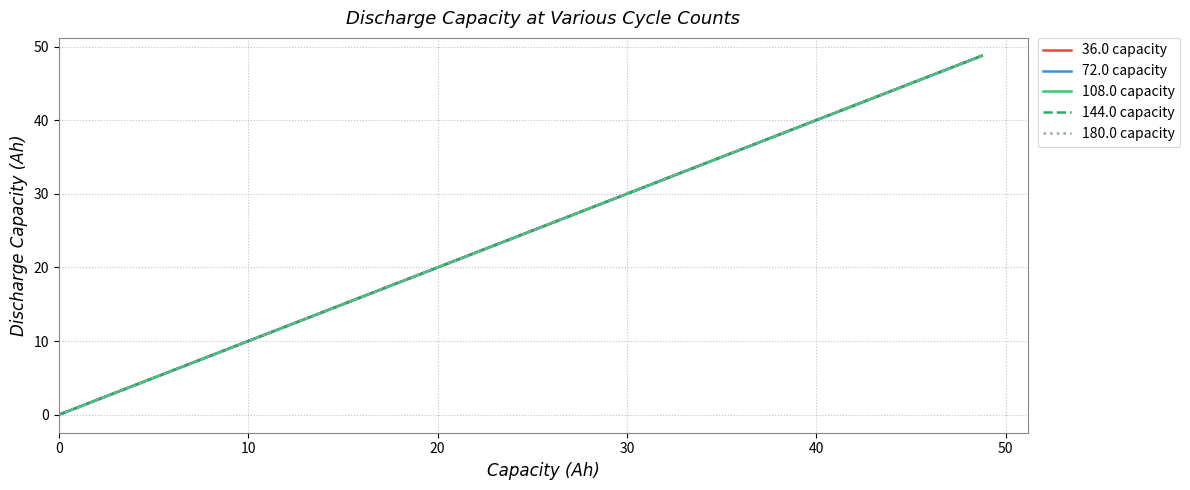

Which series has the widest spread of values?

144.0 capacity